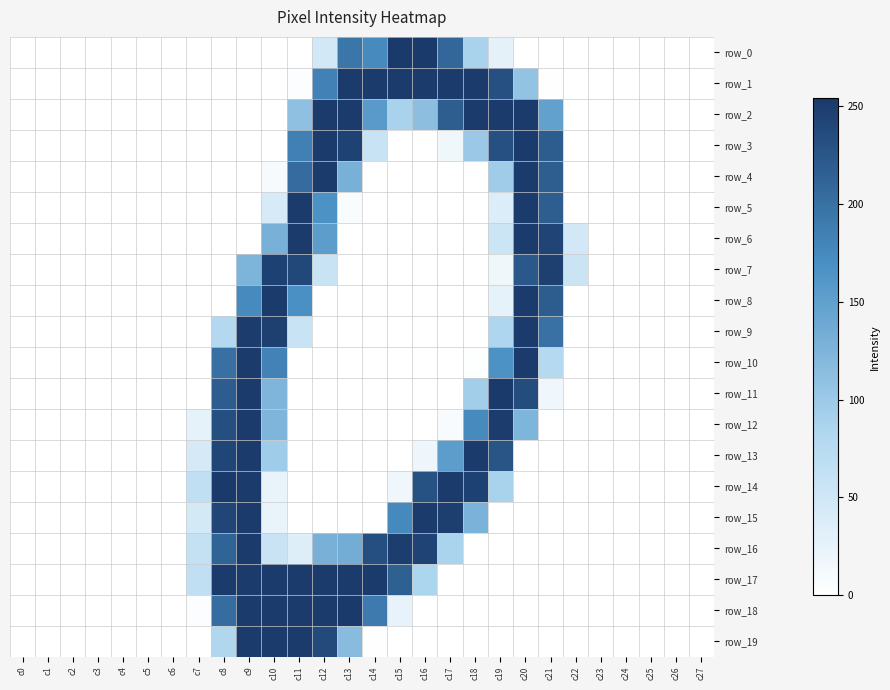

The row_6 series shows 0 at c27. True or false?

True